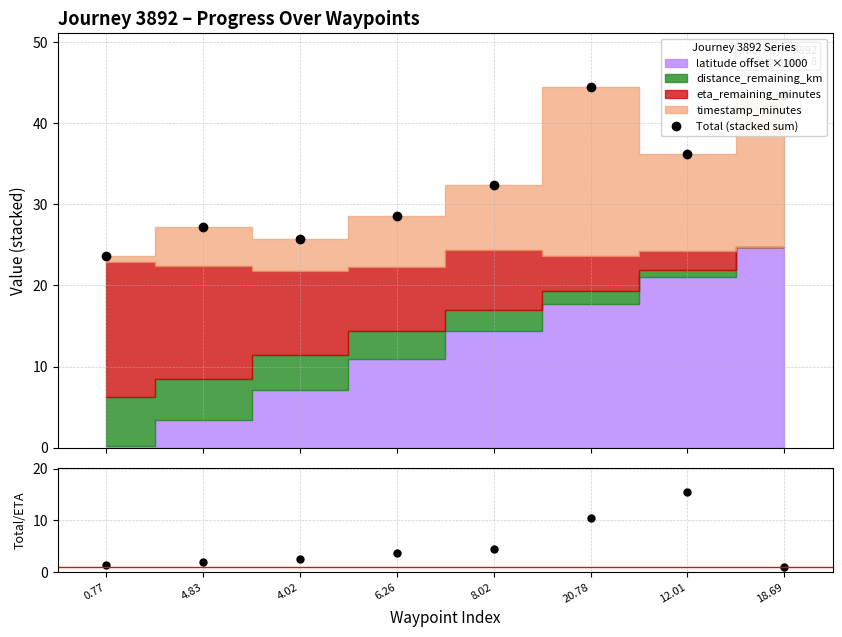

How many interior local valleys does the Total (stacked sum) series have?

2